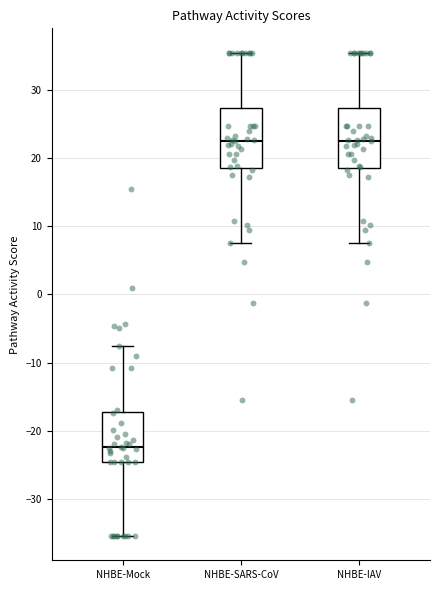

Reading left to right, read every box against the y-axis: the position of its median line, the range the box covers, and the ends of its whiskers. The values are not printed on the chart, so give them approximately, as read against the axis.

NHBE-Mock: median -22, box -25 to -17, whiskers -35 to -8
NHBE-SARS-CoV: median 23, box 19 to 27, whiskers 8 to 35
NHBE-IAV: median 23, box 19 to 27, whiskers 8 to 35